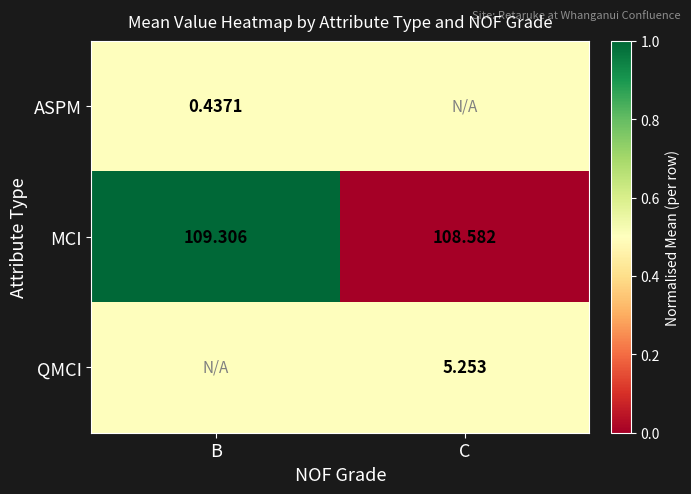

At which label does MCI first exceed 109?

B